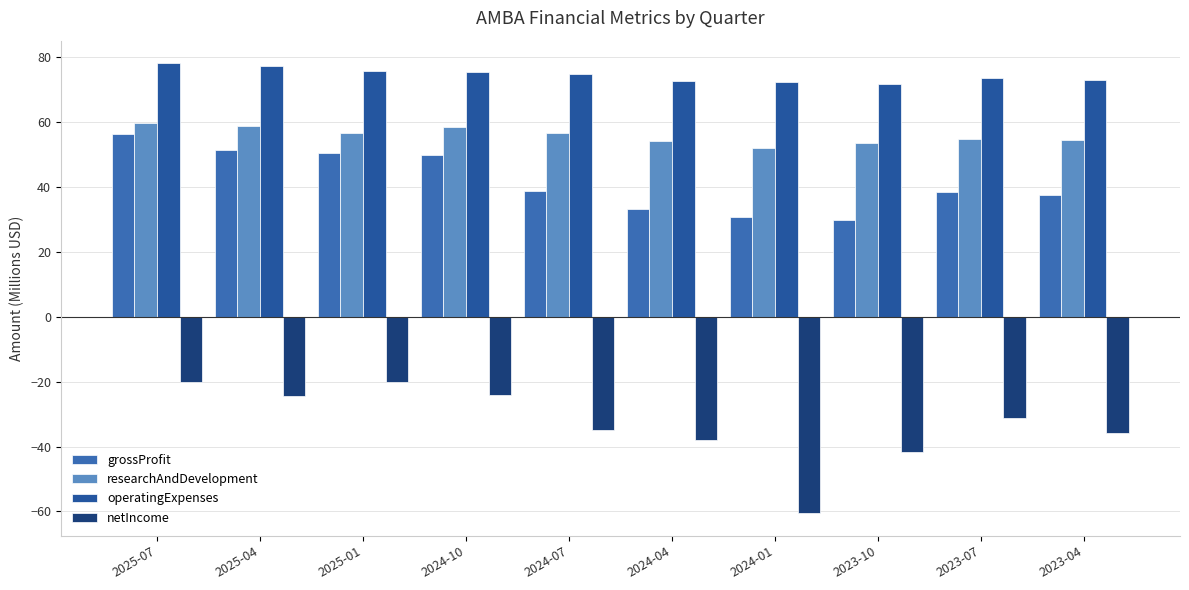

Reading left to right, list all the values displayed in this chart.

grossProfit: 56.2	51.5	50.4	50.0	38.7	33.2	30.9	30.0	38.5	37.5
researchAndDevelopment: 59.7	58.8	56.8	58.4	56.8	54.1	52.0	53.7	54.9	54.4
operatingExpenses: 78.2	77.4	75.7	75.6	75.0	72.6	72.6	71.9	73.8	73.1
netIncome: -20.0	-24.3	-20.2	-24.1	-34.9	-37.9	-60.6	-41.7	-31.2	-35.9